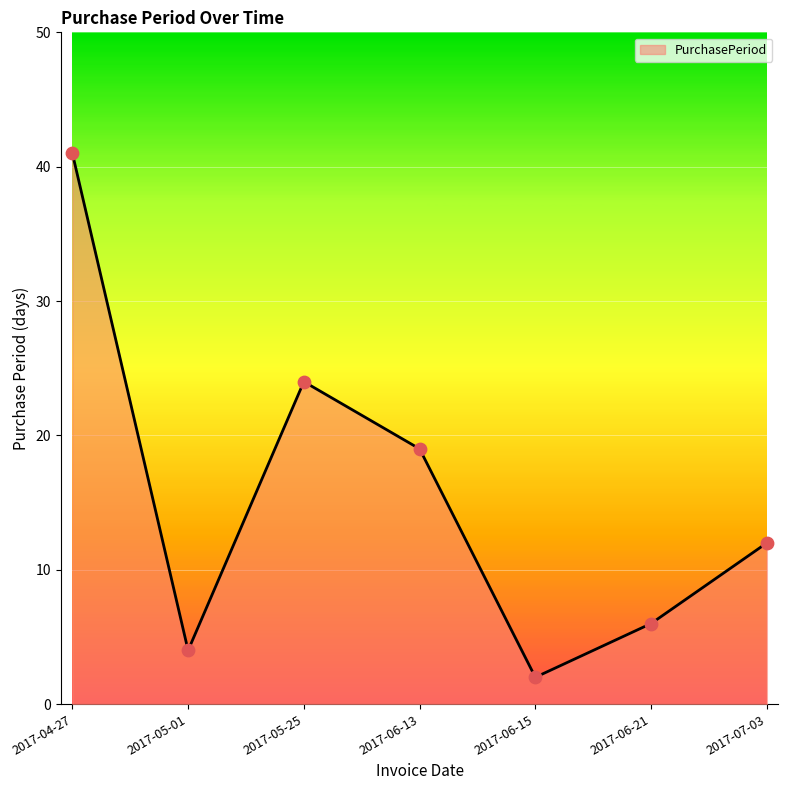

What is the ratio of the value at 2017-07-03 to the value at 2017-05-01?

3.0